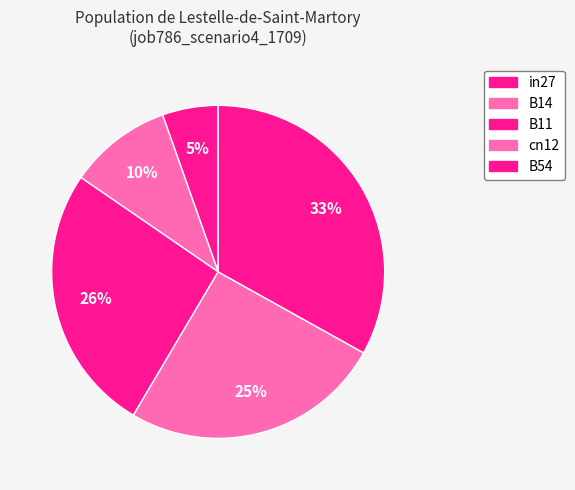

Is there a majority slice in this chart?

No